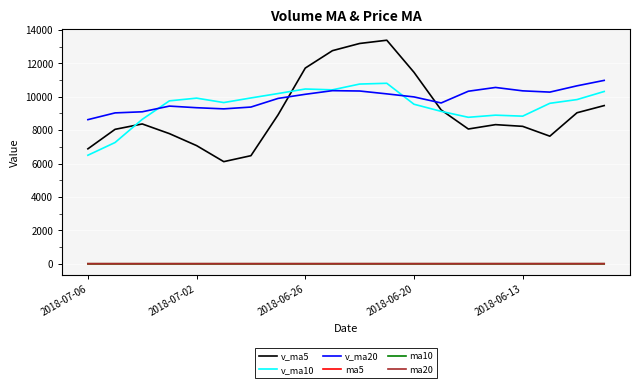

True or false: ma5 and v_ma10 intersect in this chart.

False